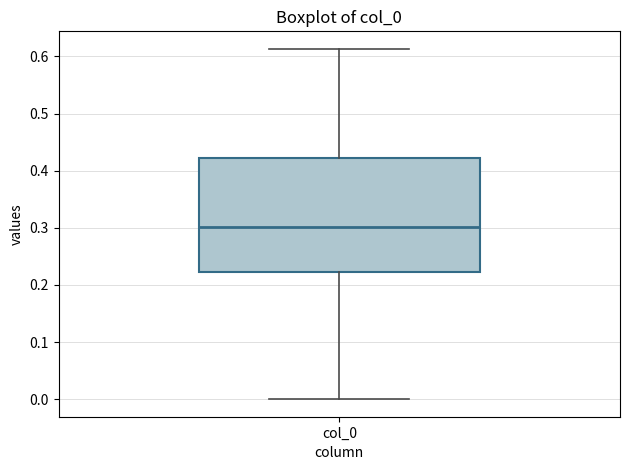

Read this box plot against the y-axis: the position of the median line, the range covered by the box, and the ends of both whiskers. The values are not printed on the chart, so give them approximately, as read against the axis.

median 0.30, box 0.22 to 0.42, whiskers 0.00 to 0.61